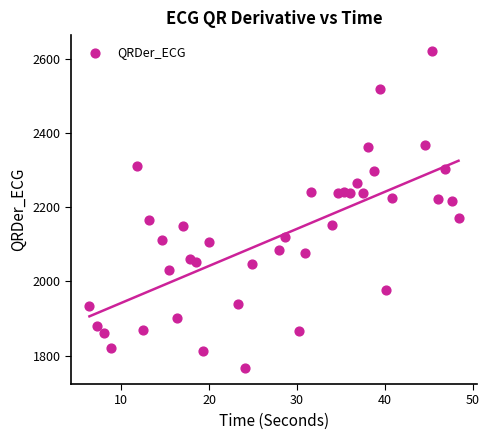

What is the range of X values (max minus min)?

42.0